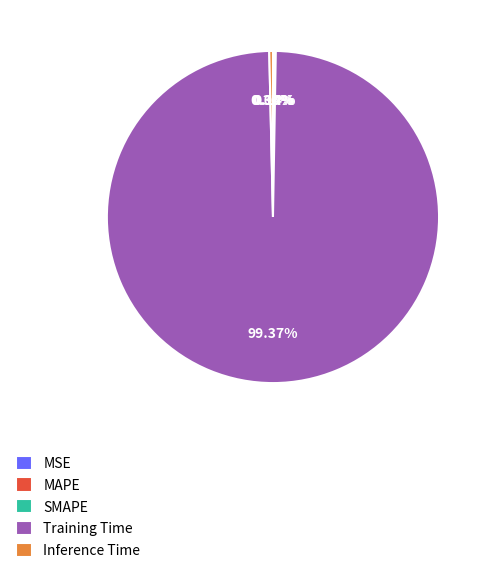

Which slice is the largest?

Training Time